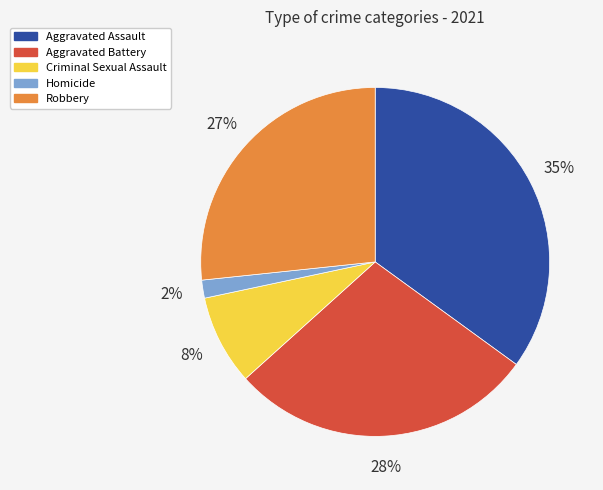

How many segments does this pie chart have?

5